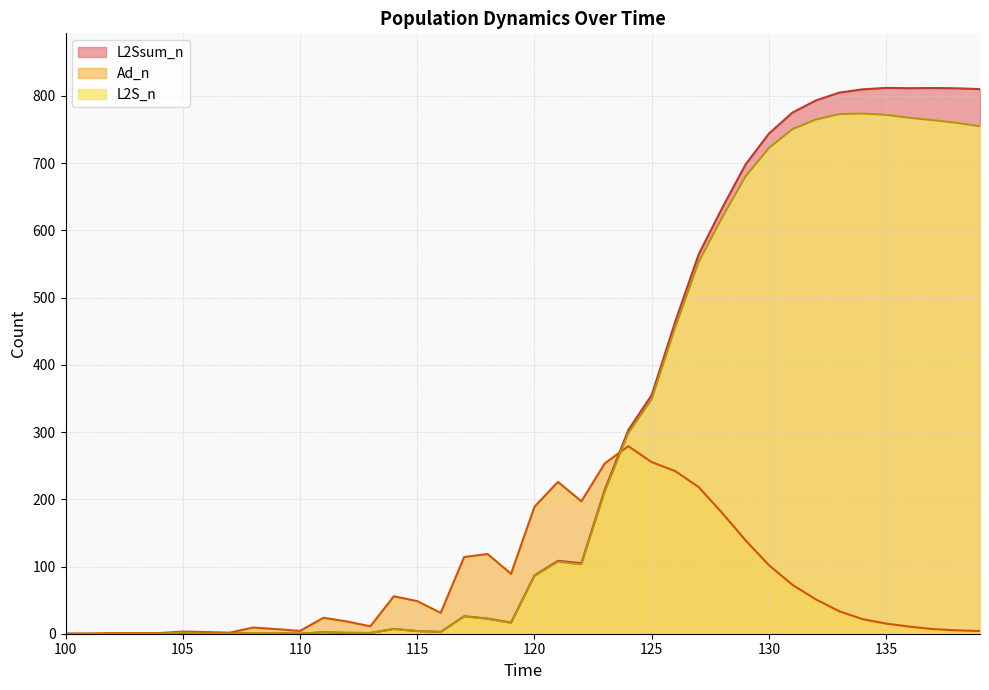

What is the sum of the L2Ssum_n values at 107 and 136?

811.5